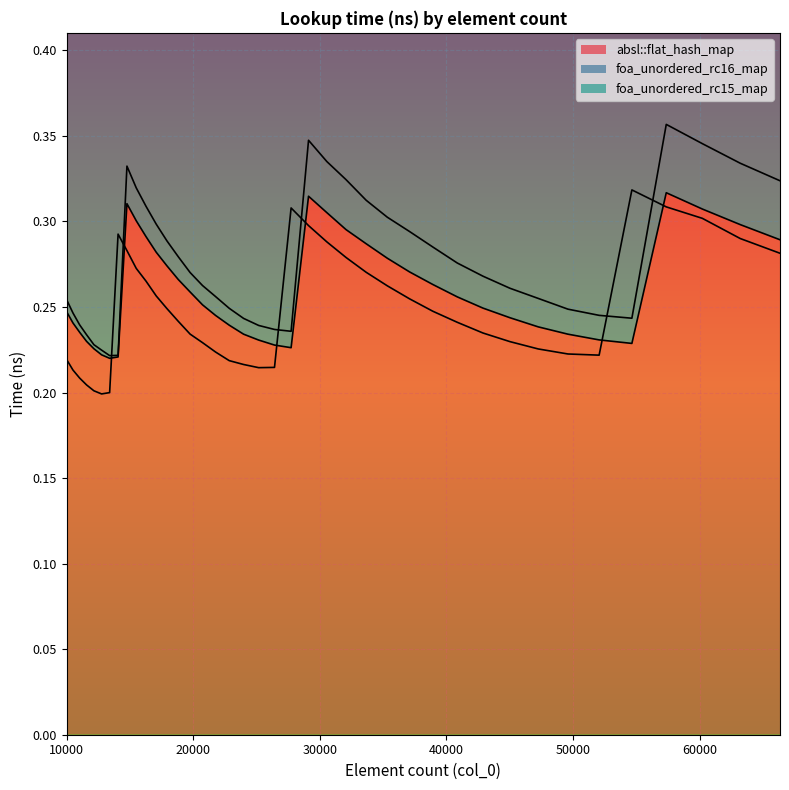

Reading right to left, extract all data points from this chart.

absl::flat_hash_map: 0.3	0.3	0.3	0.3	0.2	0.2	0.2	0.2	0.2	0.2	0.3	0.3	0.3	0.3	0.3	0.3	0.3	0.3	0.2	0.2	0.2	0.2	0.2	0.2	0.3	0.3	0.3	0.3	0.3	0.3	0.3	0.3	0.2	0.2	0.2	0.2	0.2	0.2	0.2	0.2
foa_unordered_rc16_map: 0.3	0.3	0.3	0.4	0.2	0.2	0.2	0.3	0.3	0.3	0.3	0.3	0.3	0.3	0.3	0.3	0.3	0.3	0.2	0.2	0.2	0.2	0.2	0.3	0.3	0.3	0.3	0.3	0.3	0.3	0.3	0.3	0.2	0.2	0.2	0.2	0.2	0.2	0.2	0.3
foa_unordered_rc15_map: 0.3	0.3	0.3	0.3	0.3	0.2	0.2	0.2	0.2	0.2	0.2	0.2	0.3	0.3	0.3	0.3	0.3	0.3	0.3	0.2	0.2	0.2	0.2	0.2	0.2	0.2	0.2	0.2	0.3	0.3	0.3	0.3	0.3	0.2	0.2	0.2	0.2	0.2	0.2	0.2